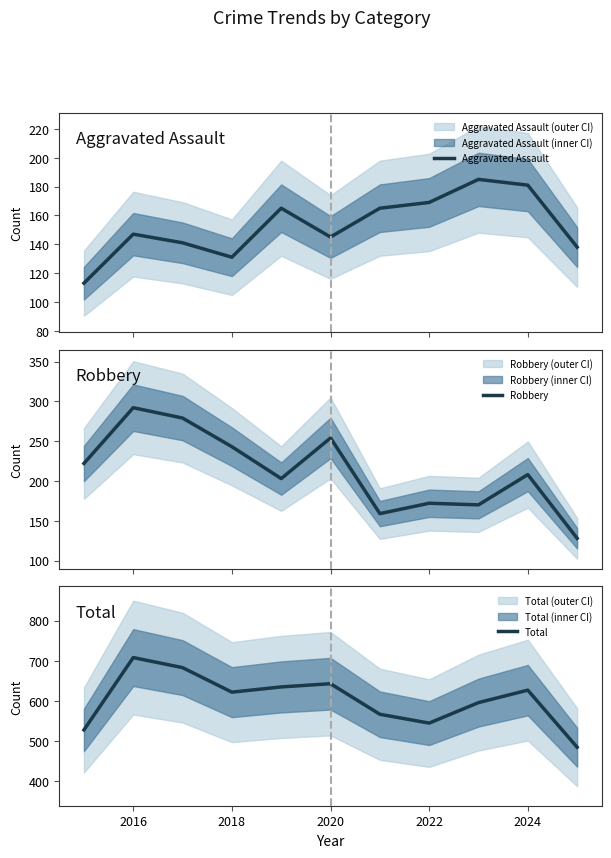

Is it true that Total equals 1057 at 2024?

False